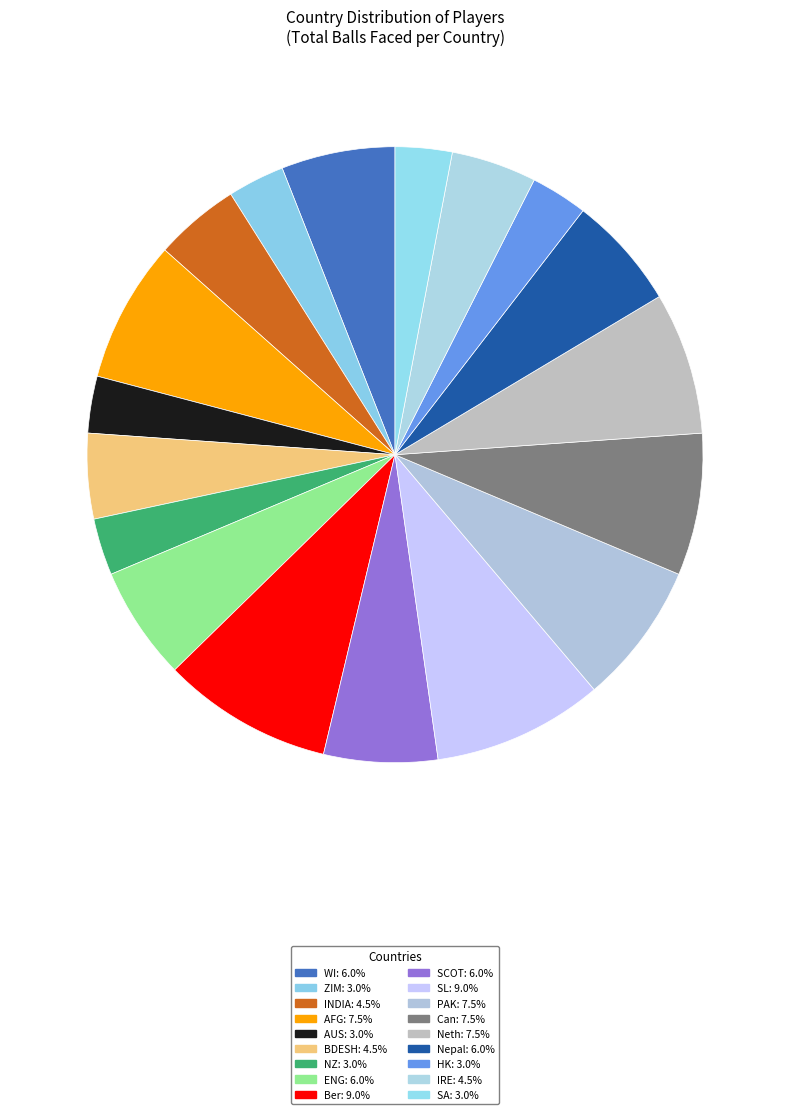

Does ENG account for over 50% of the chart?

No